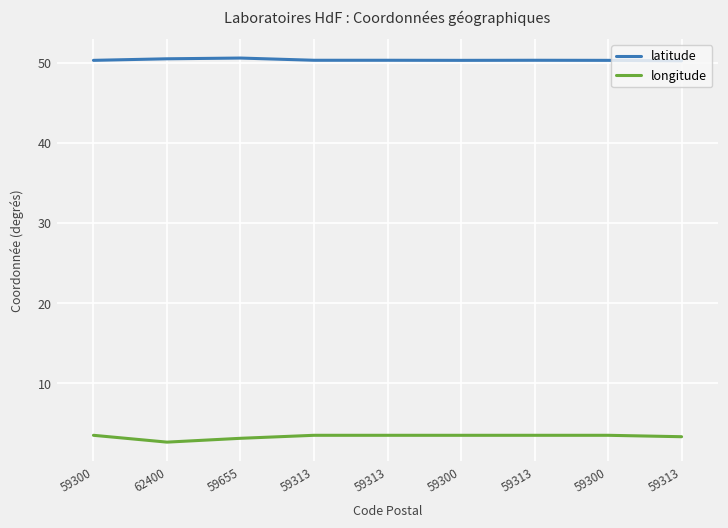

Is this an area chart (filled region under the line)?

No